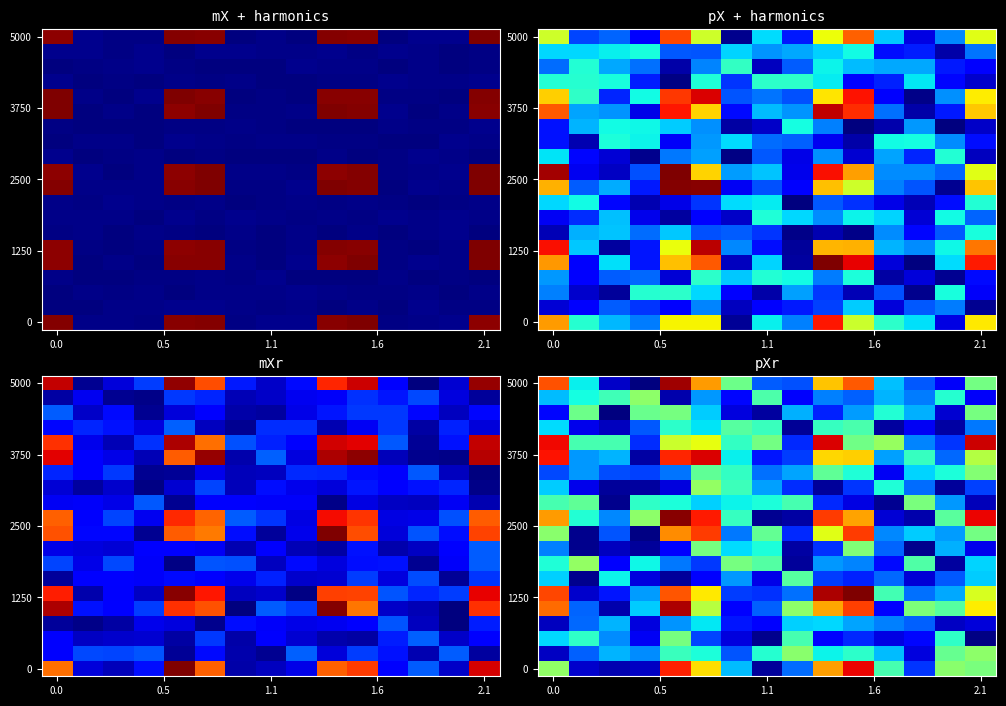

At how many categories does at least one series exceed 10?

6